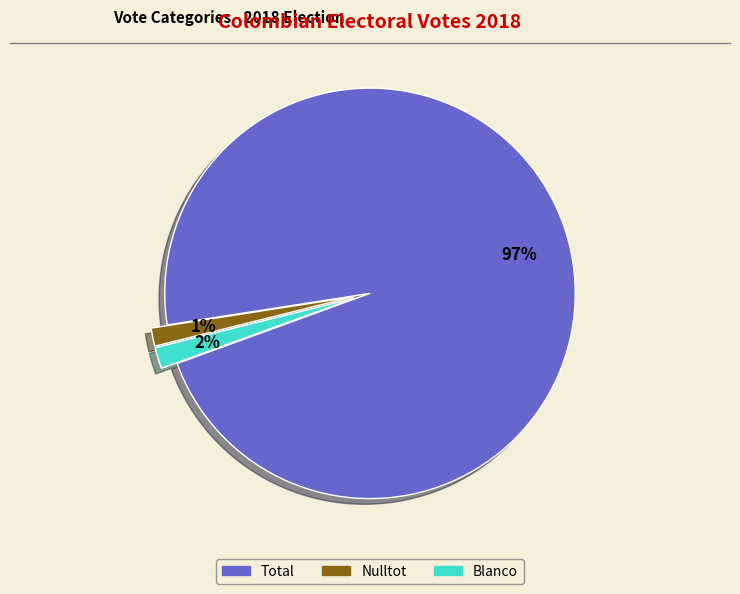

To the nearest percent, what portion does Total represent?

97%